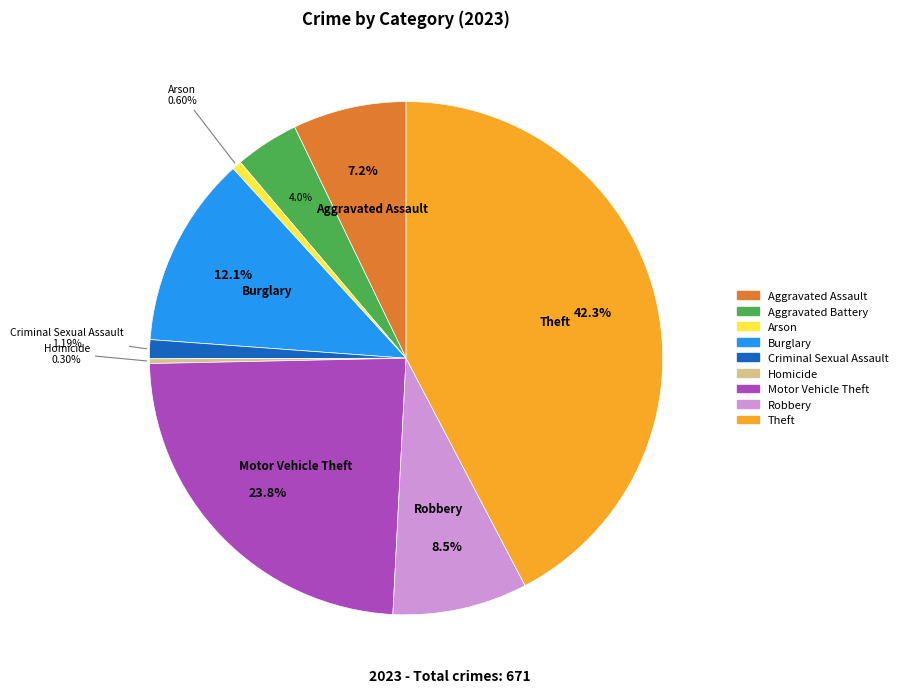

Does Motor Vehicle Theft account for over 50% of the chart?

No